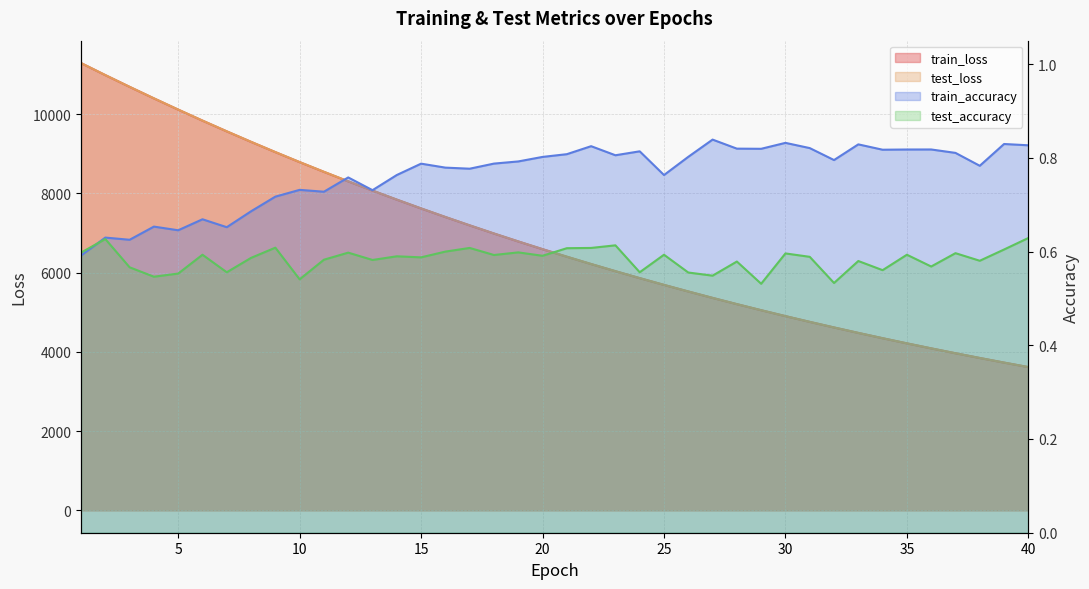

True or false: test_loss and train_loss intersect in this chart.

False